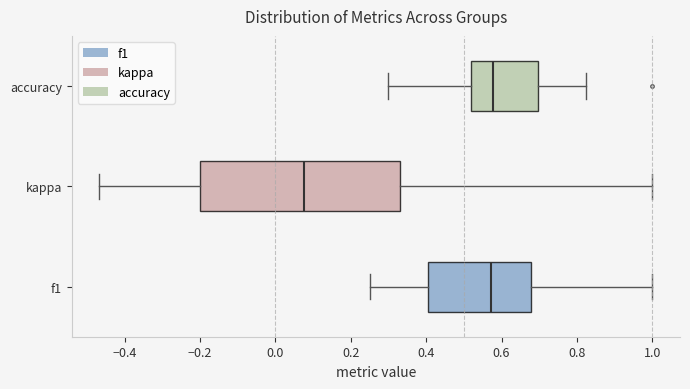

Where is the left edge of the box for accuracy on the x-axis? The values are not printed on the chart, so give them approximately, as read against the axis.

0.52